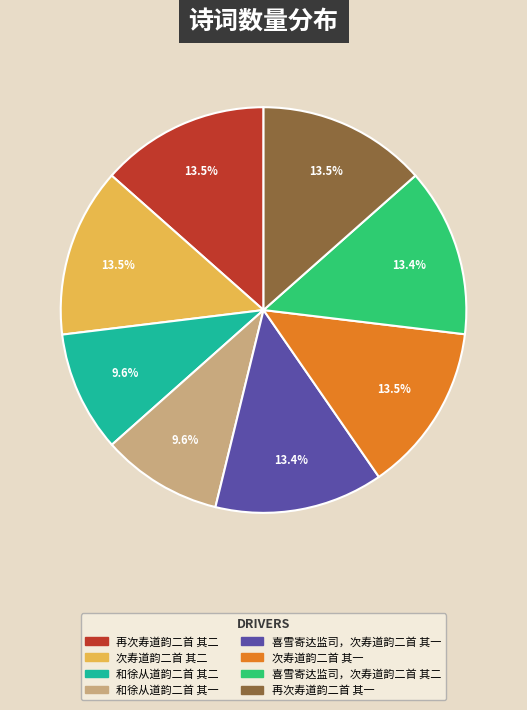

Which has a higher value, 和徐从道韵二首 其一 or 再次寿道韵二首 其二?

再次寿道韵二首 其二